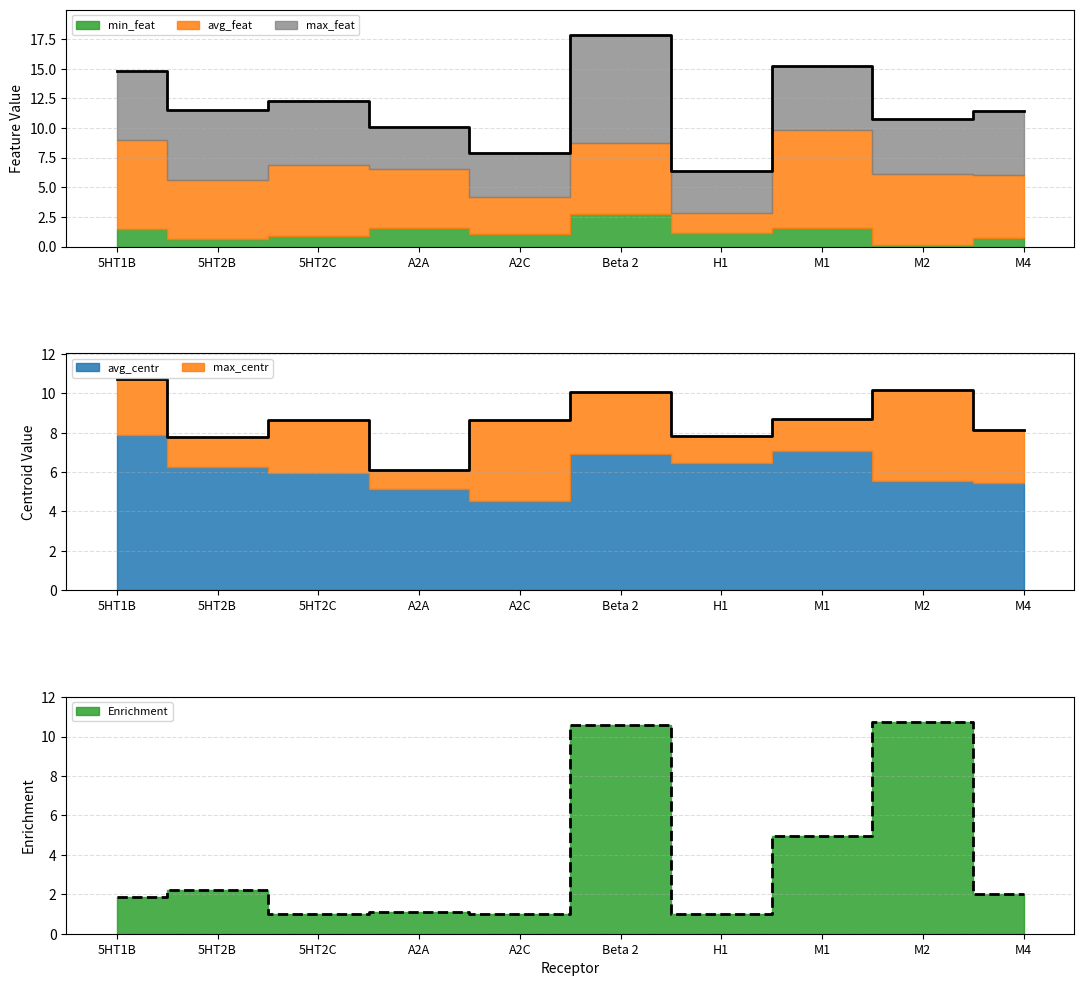

Which has a higher value, 5HT2C or Beta 2?

Beta 2